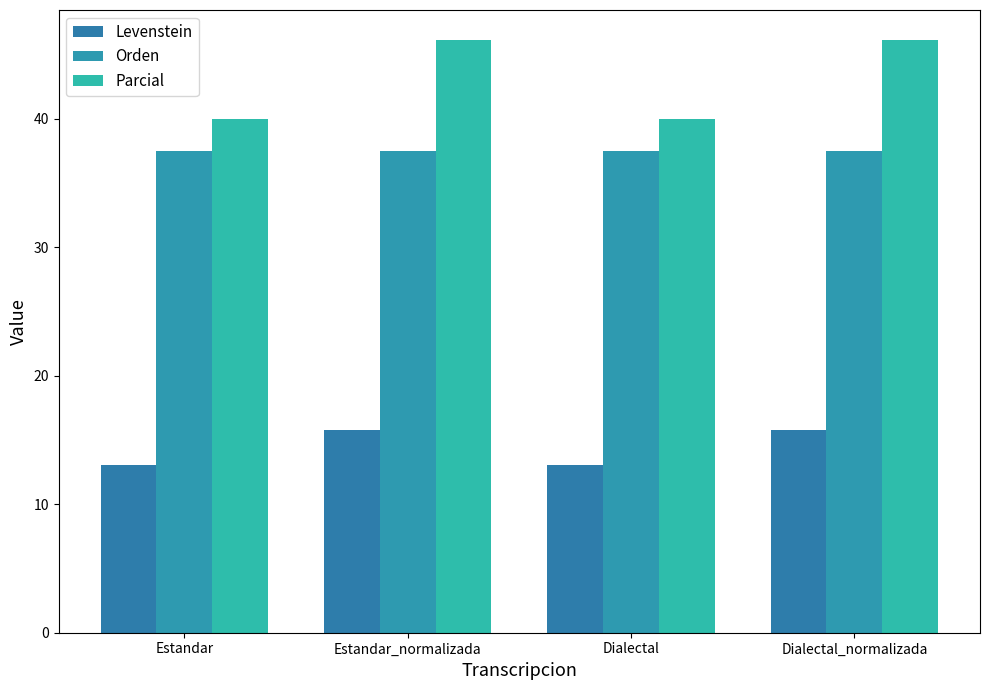

What is the label of the 3rd bar from the left?

Dialectal